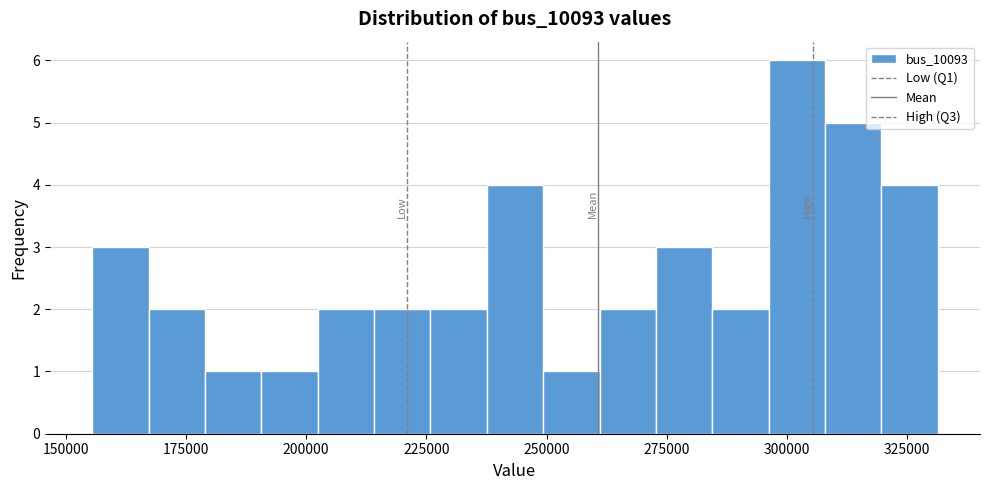

Around what value on the x-axis is the tallest bar? Give the approximate position of its centre, as read against the axis.

300000